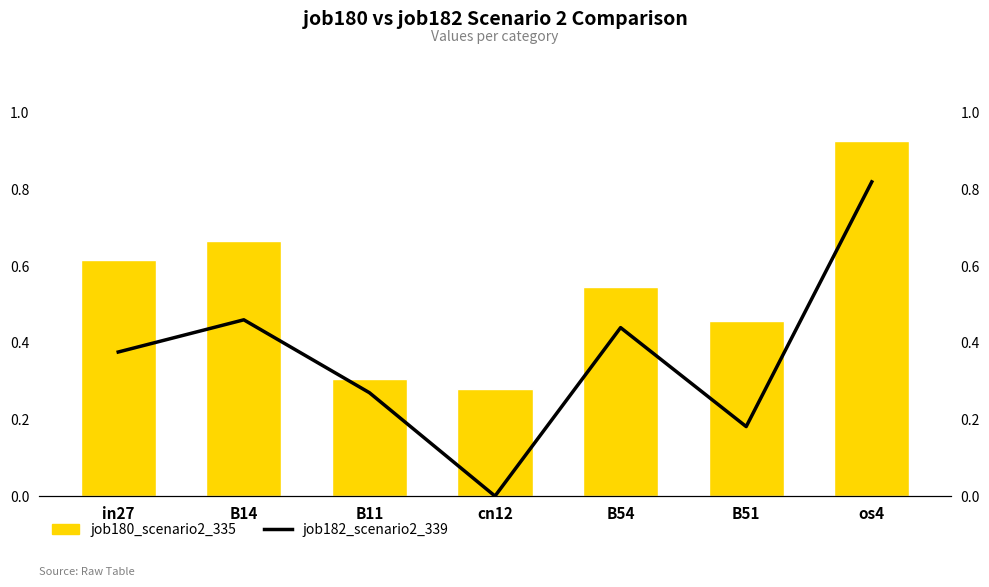

List the series in order of their overall mean, lowest first.

job182_scenario2_339, job180_scenario2_335